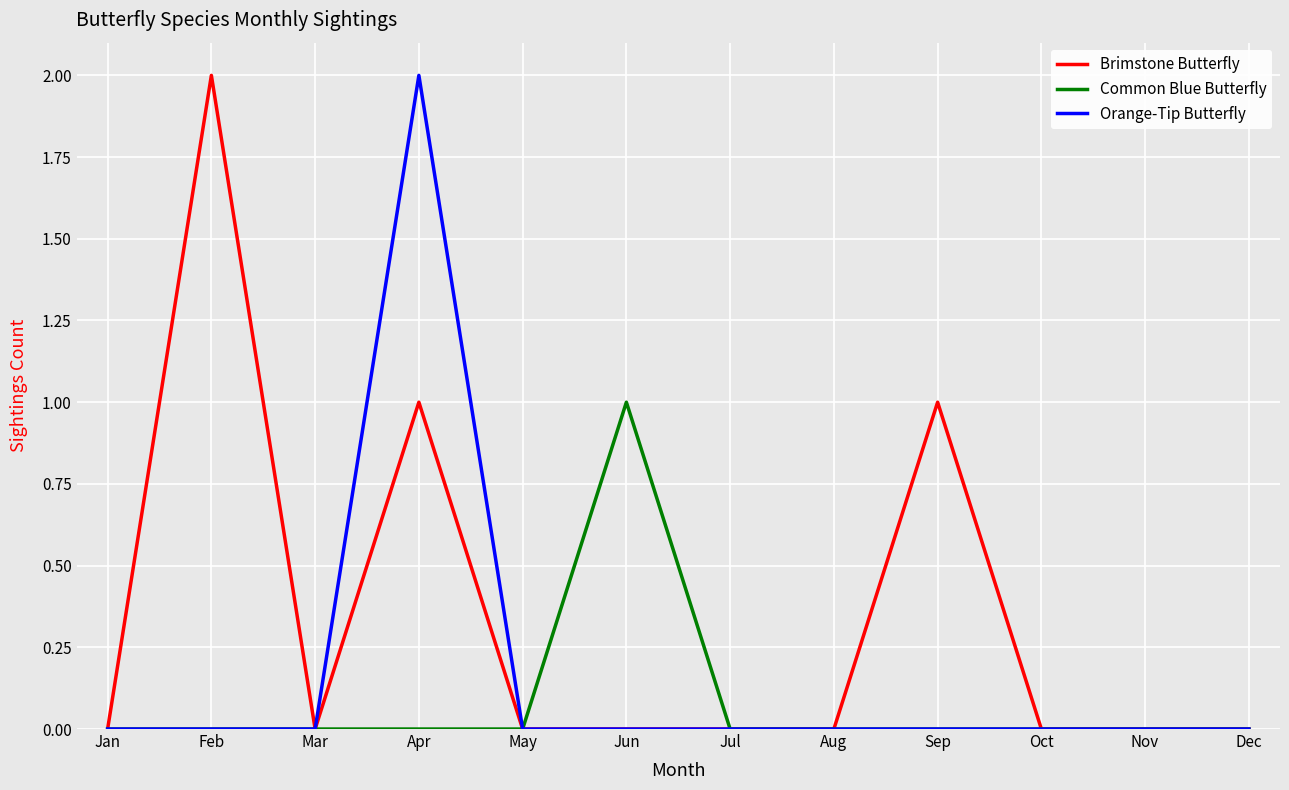

Does the chart have visible grid lines?

Yes